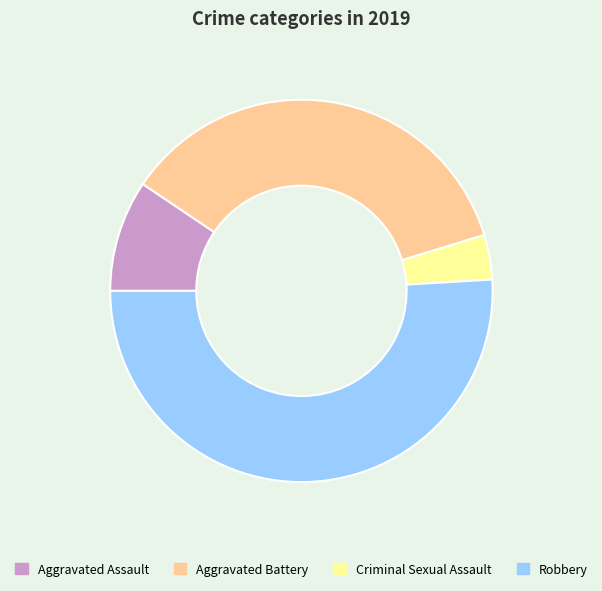

Rank the categories by value from highest to lowest.

Robbery, Aggravated Battery, Aggravated Assault, Criminal Sexual Assault